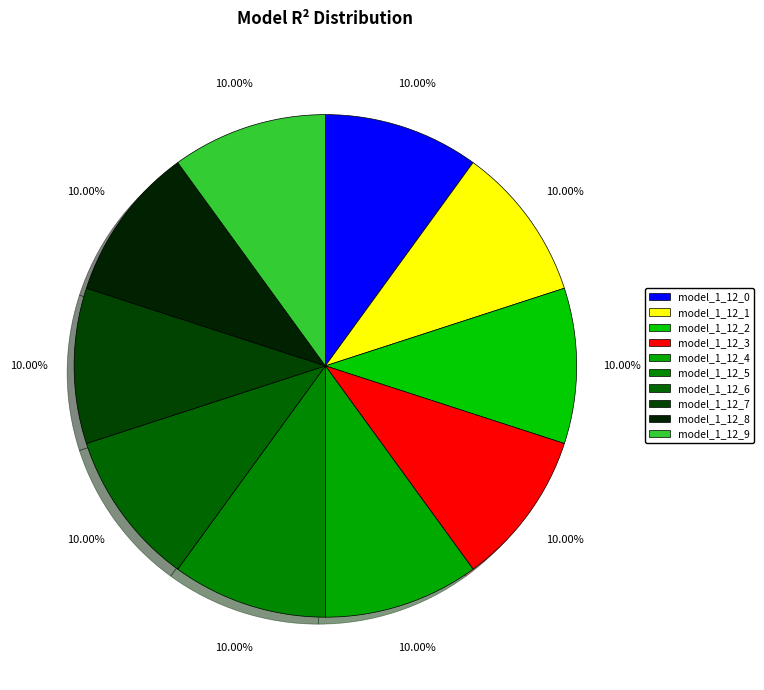

What percentage is the model_1_12_6 slice, to the nearest percent?

10%